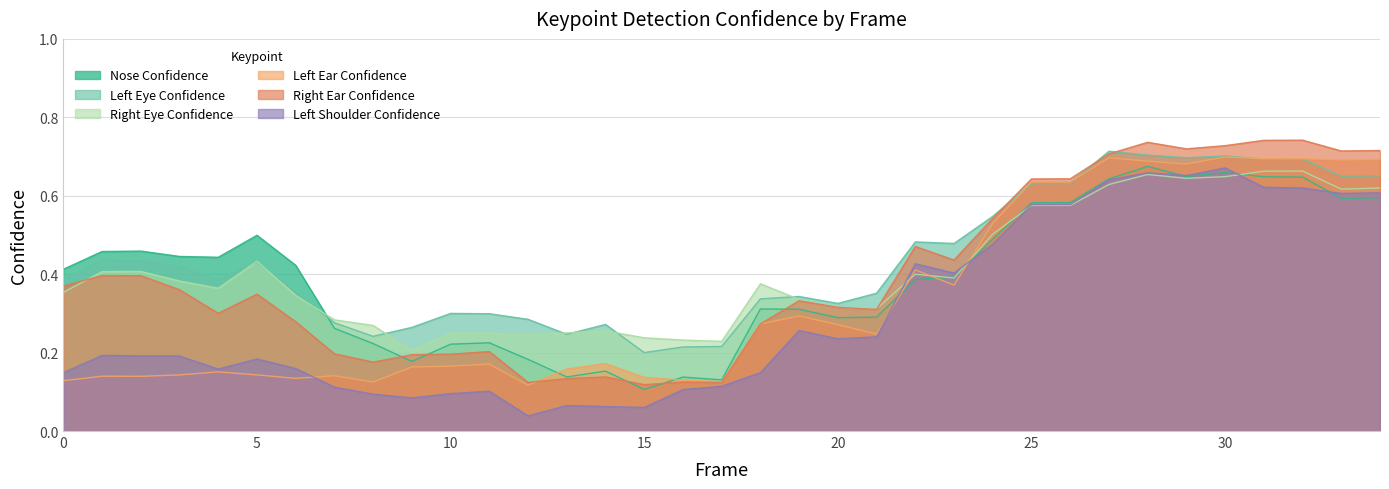

Read the a_right_ear_confidence value at 22.

0.5